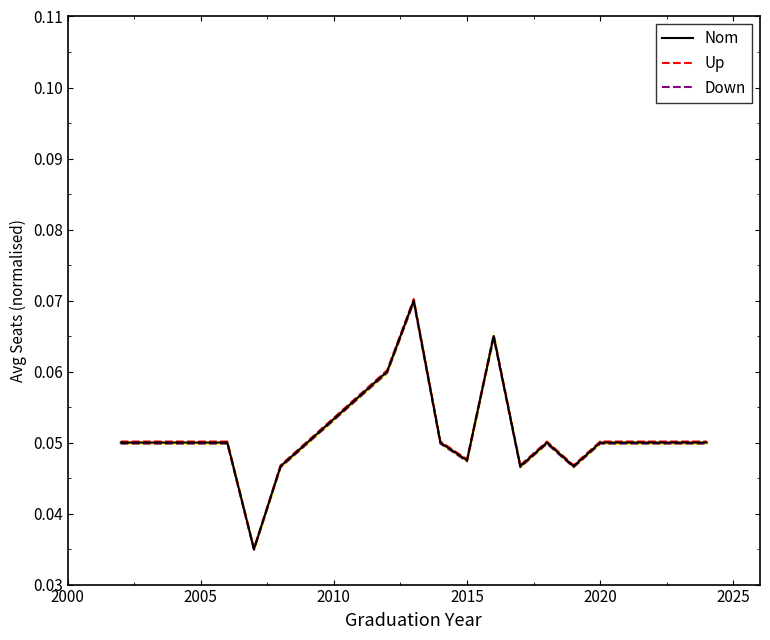

True or false: Nom and Up cross at least once.

False